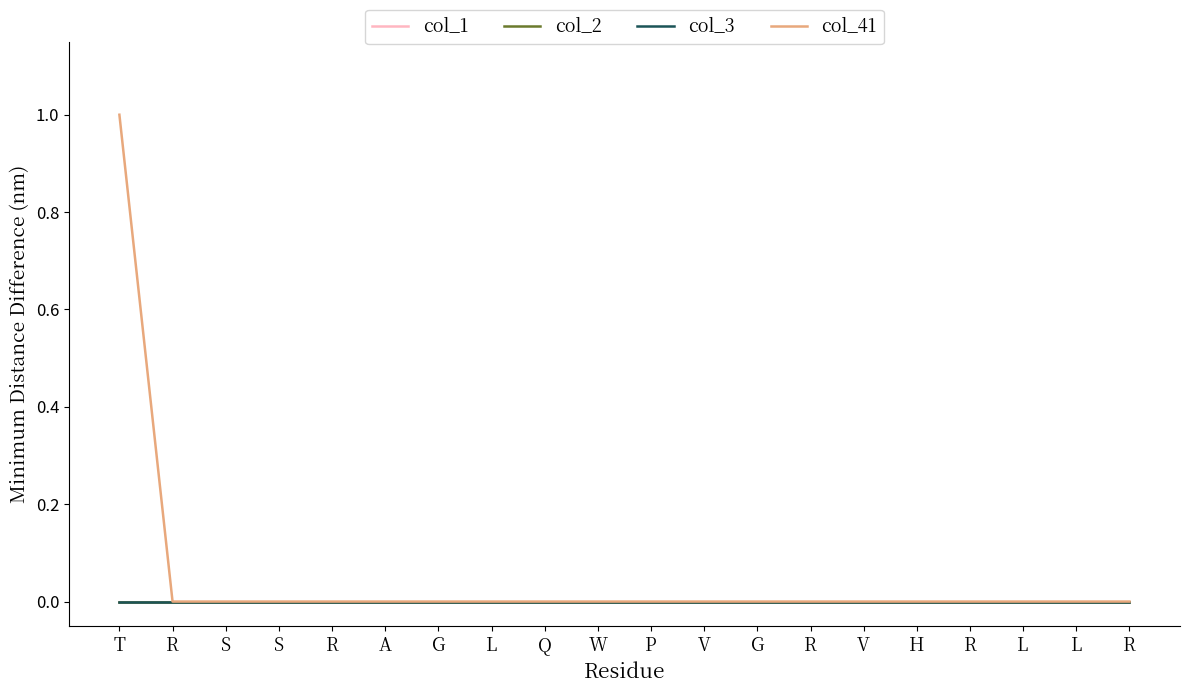

Does the chart display data point markers on the line(s)?

No